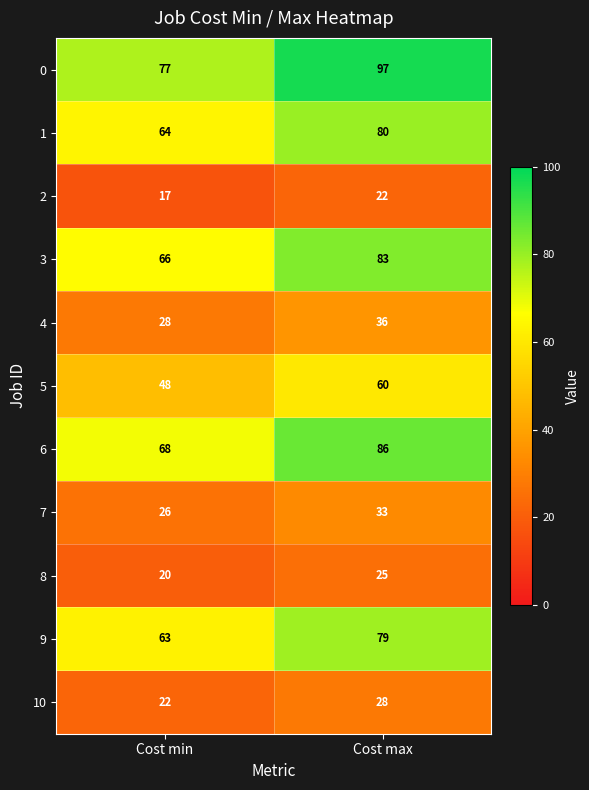

Rank the series at Cost max from lowest to highest value.

2, 8, 10, 7, 4, 5, 9, 1, 3, 6, 0